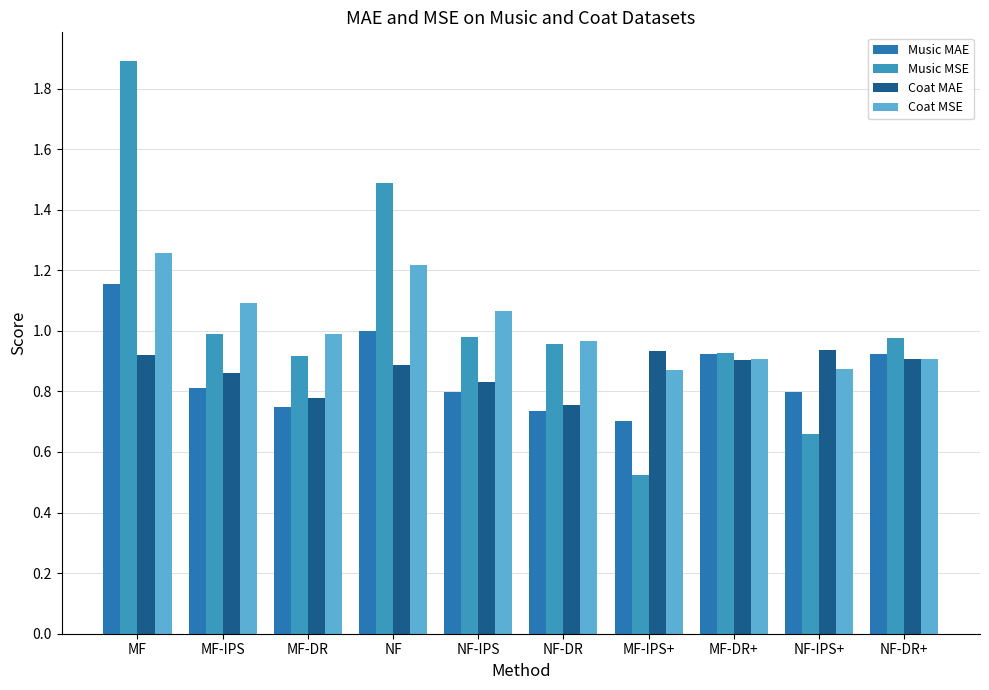

What are all the series names shown in the legend?

Music MAE, Music MSE, Coat MAE, Coat MSE